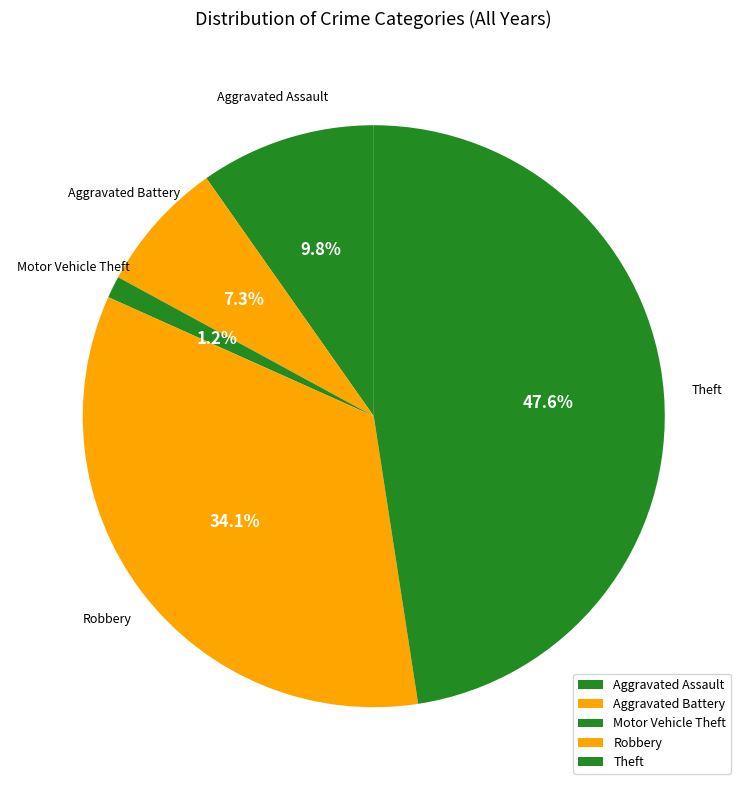

To the nearest percent, what is the combined percentage of Motor Vehicle Theft and Theft?

49%